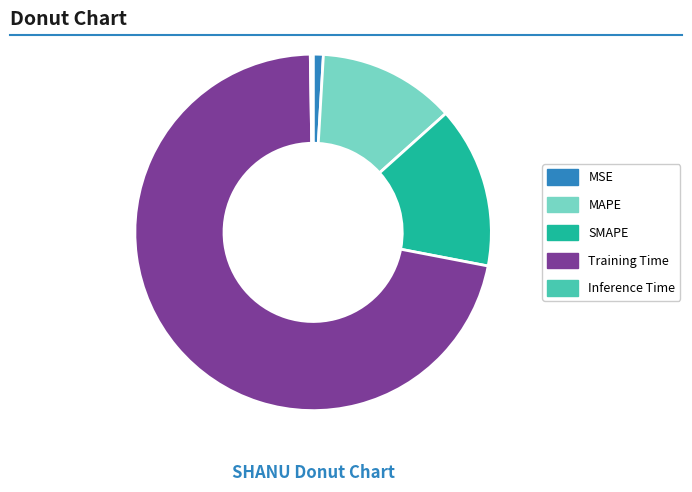

What is the largest slice in the pie chart?

Training Time